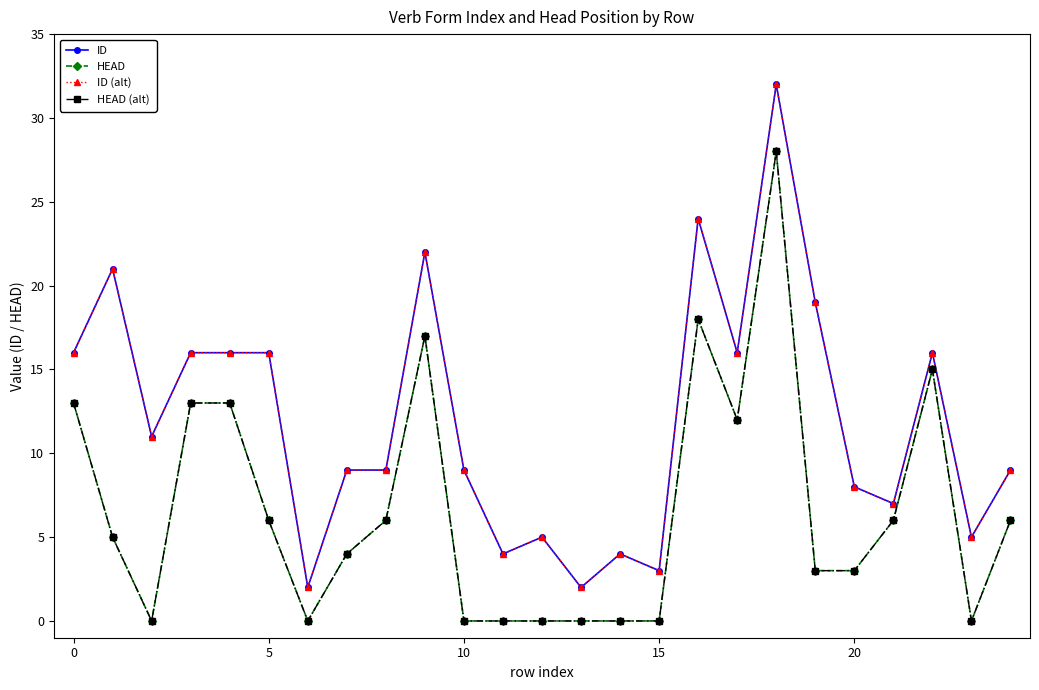

Which series has the largest total across all categories?

ID